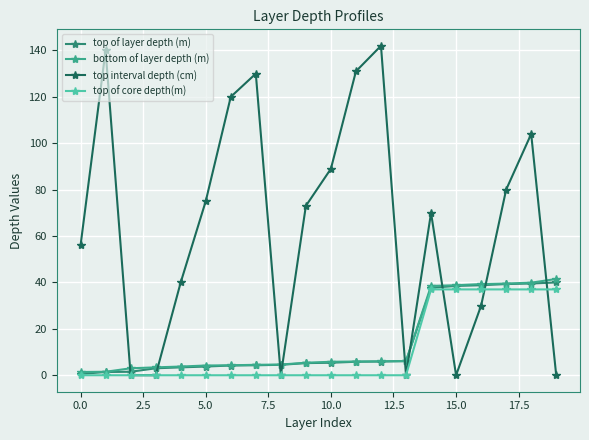

Which series has the largest range (max minus min)?

top interval depth (cm)